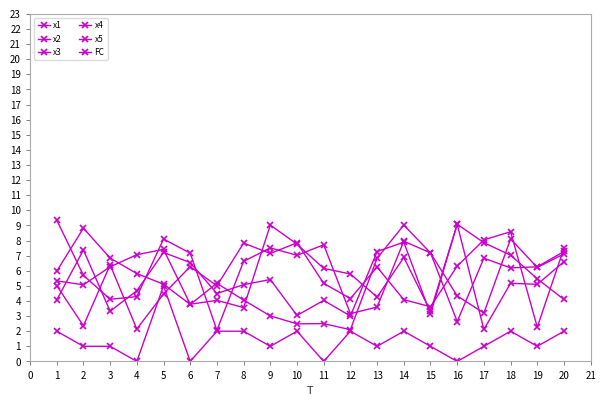

The x3 series shows 5.3 at 12. True or false?

False